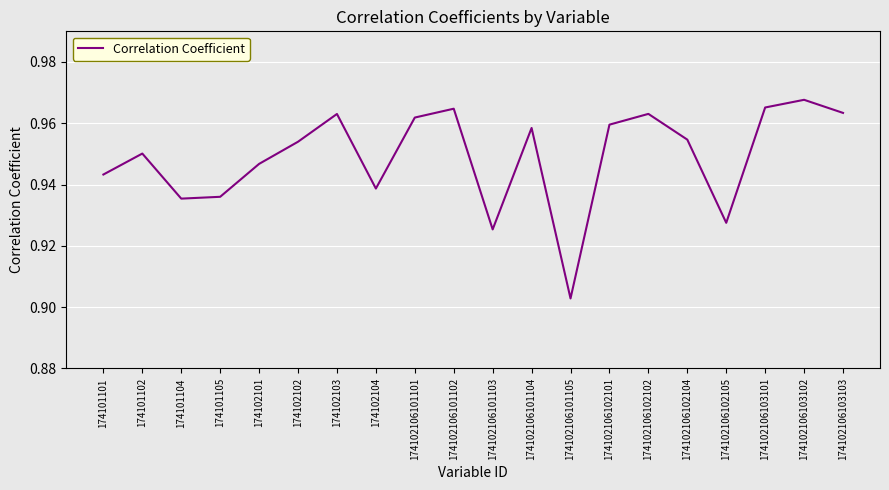

Does the chart have visible grid lines?

Yes